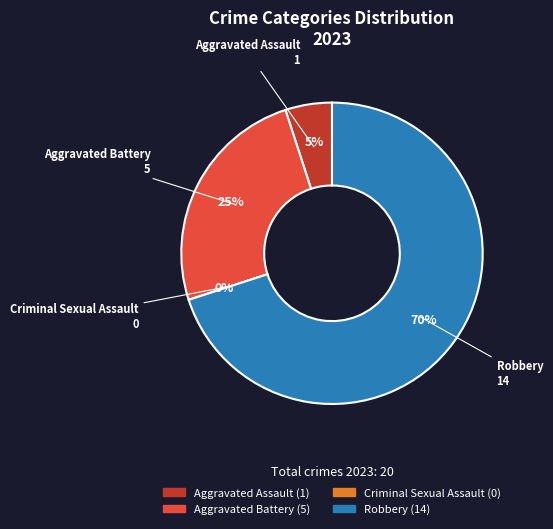

Which category accounts for the majority?

Robbery